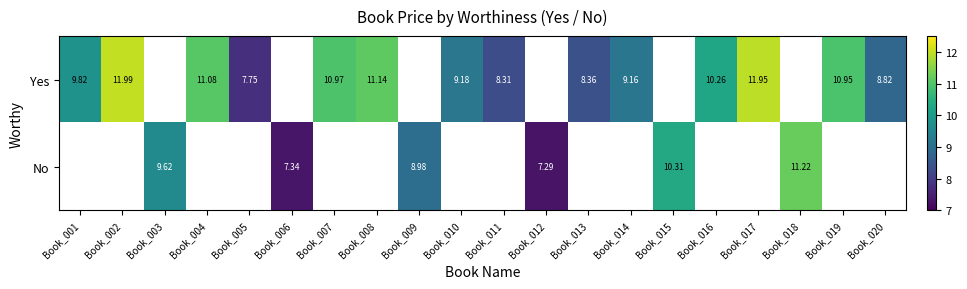

True or false: Yes has a value of 0.0 at Book_009.

True